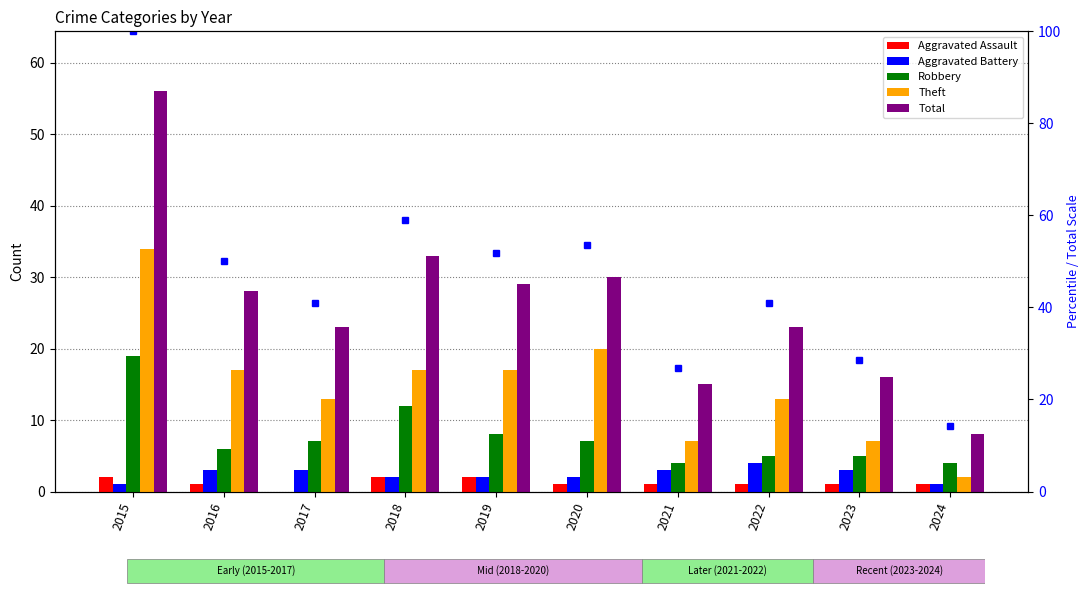

The Theft series shows 17.4 at 2017. True or false?

False